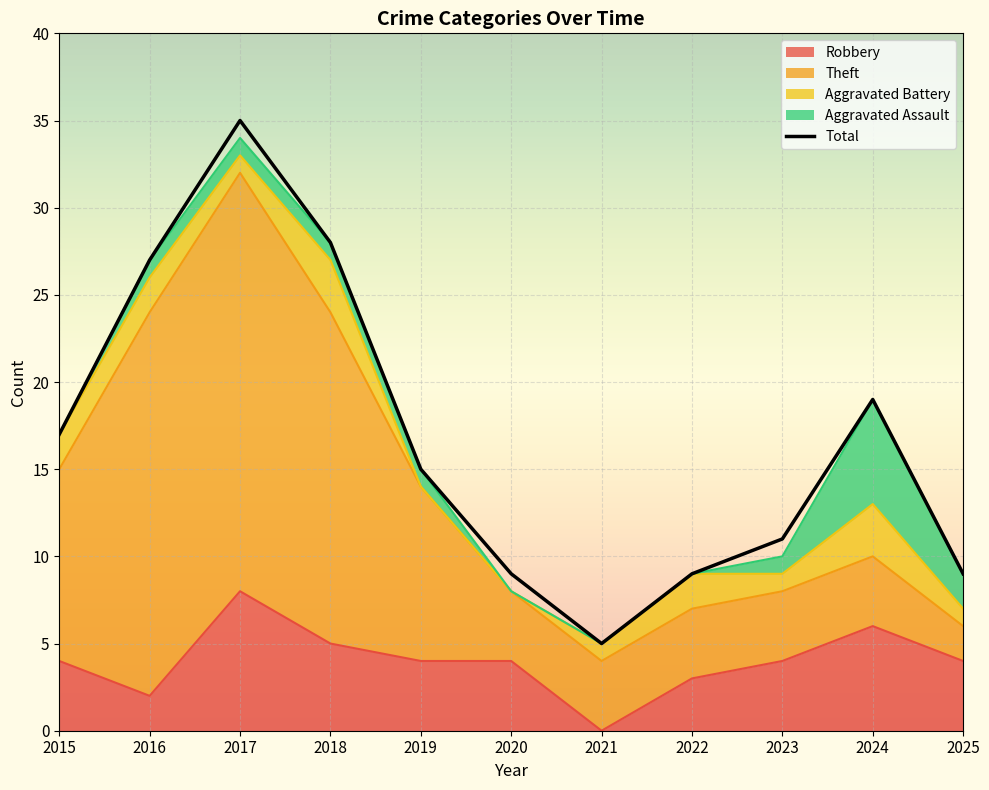

At which category is the sum across all series the highest?

2017